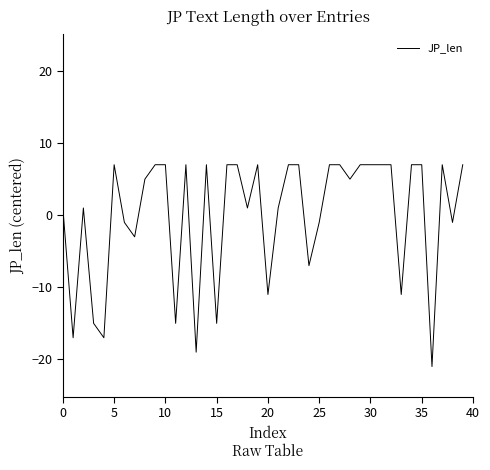

What is the maximum value shown in the chart?

7